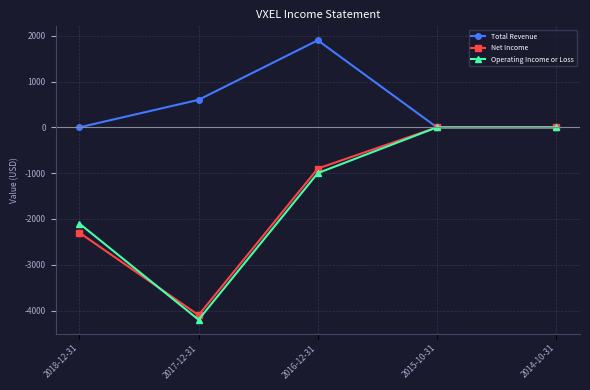

What is the smallest value displayed?

-4200